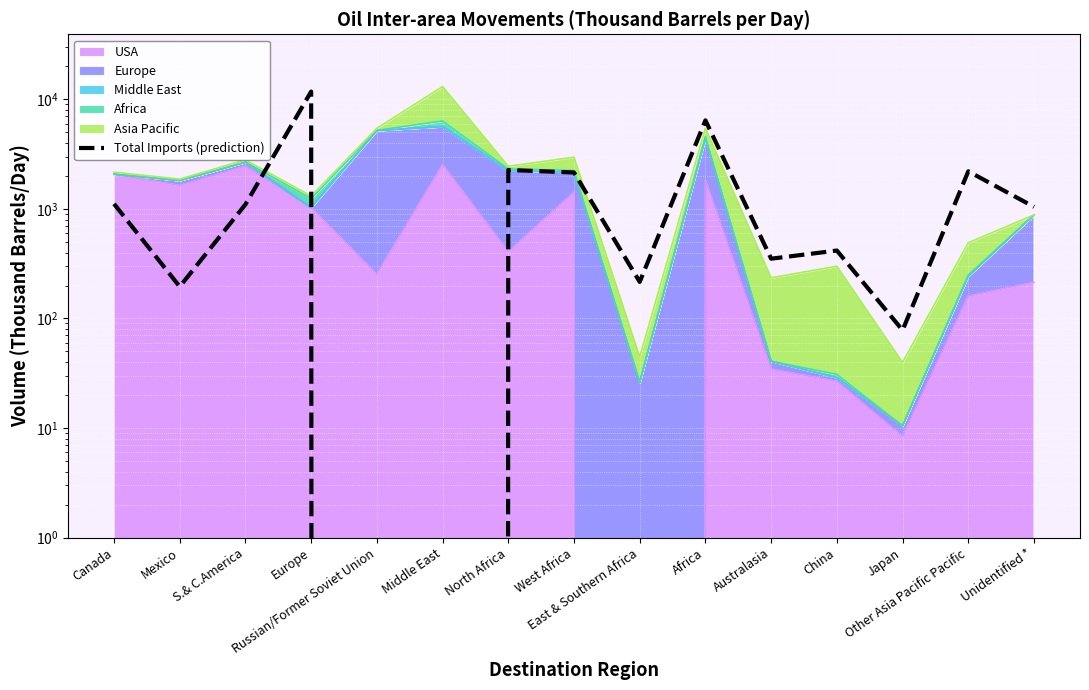

The value at Japan is 78.1. True or false?

True